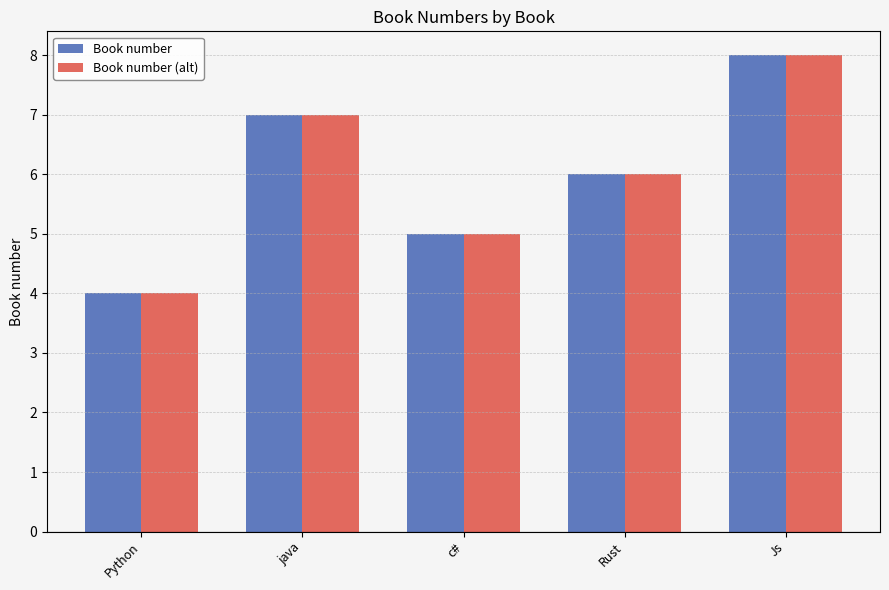

How many bars are there in total?

10